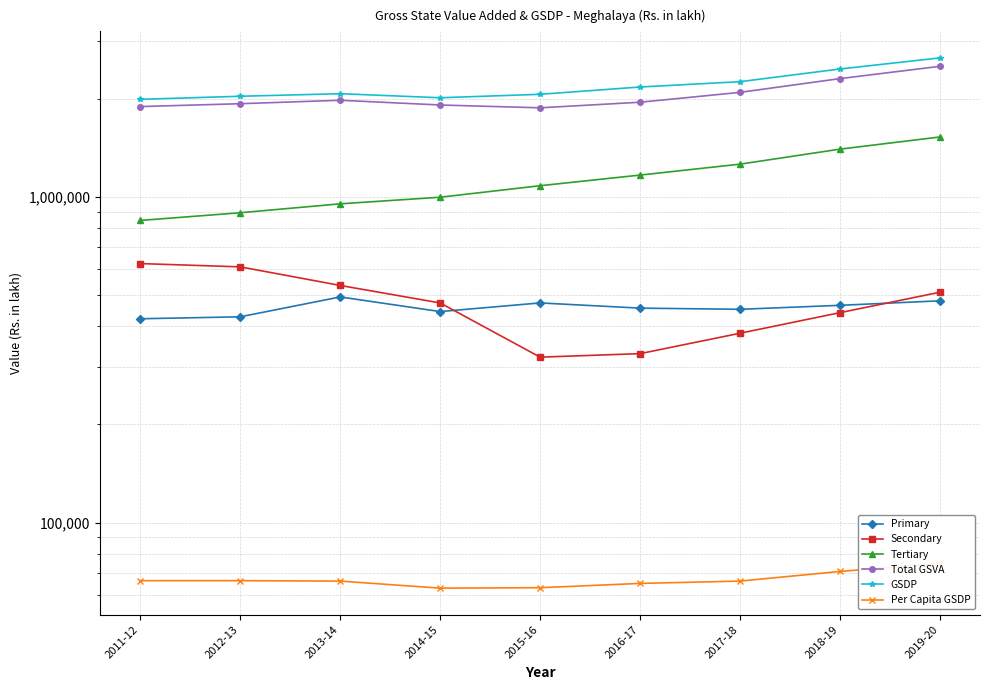

At which category does the chart reach its minimum across all series?

2014-15